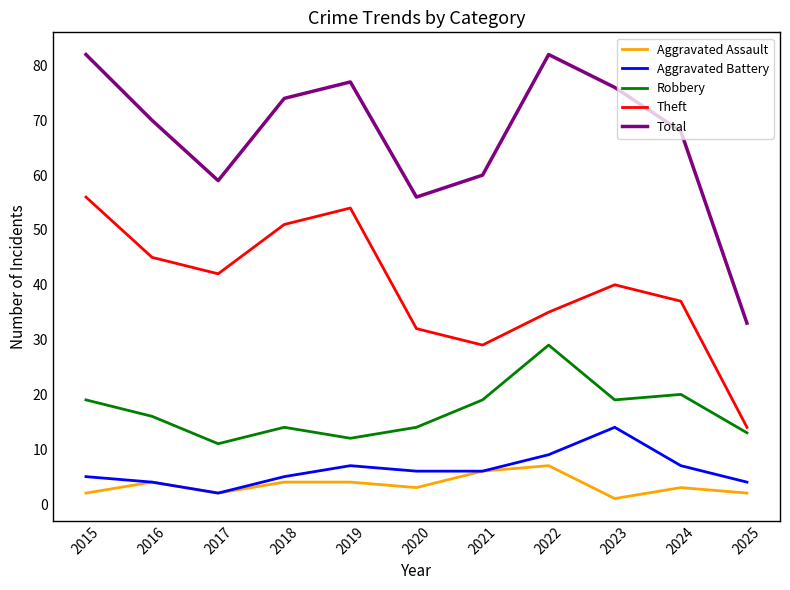

True or false: Theft and Aggravated Assault intersect in this chart.

False